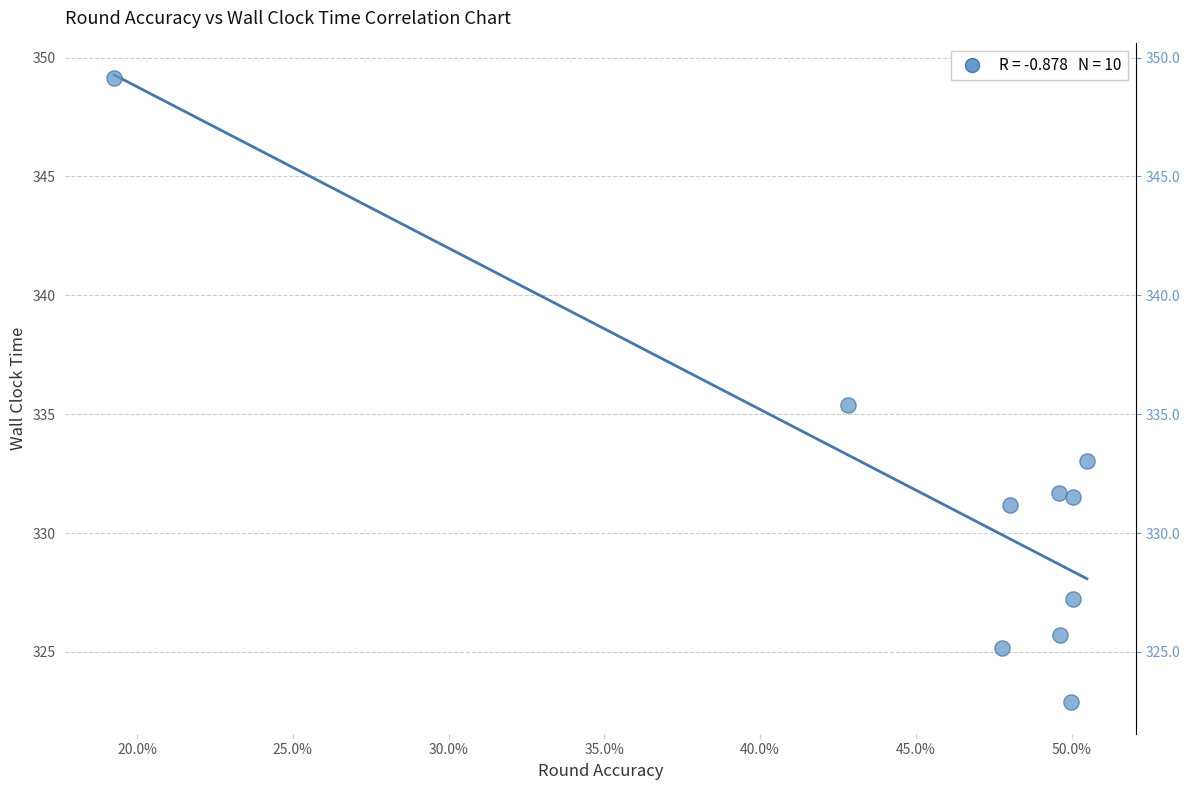

What is the average X value?

0.5